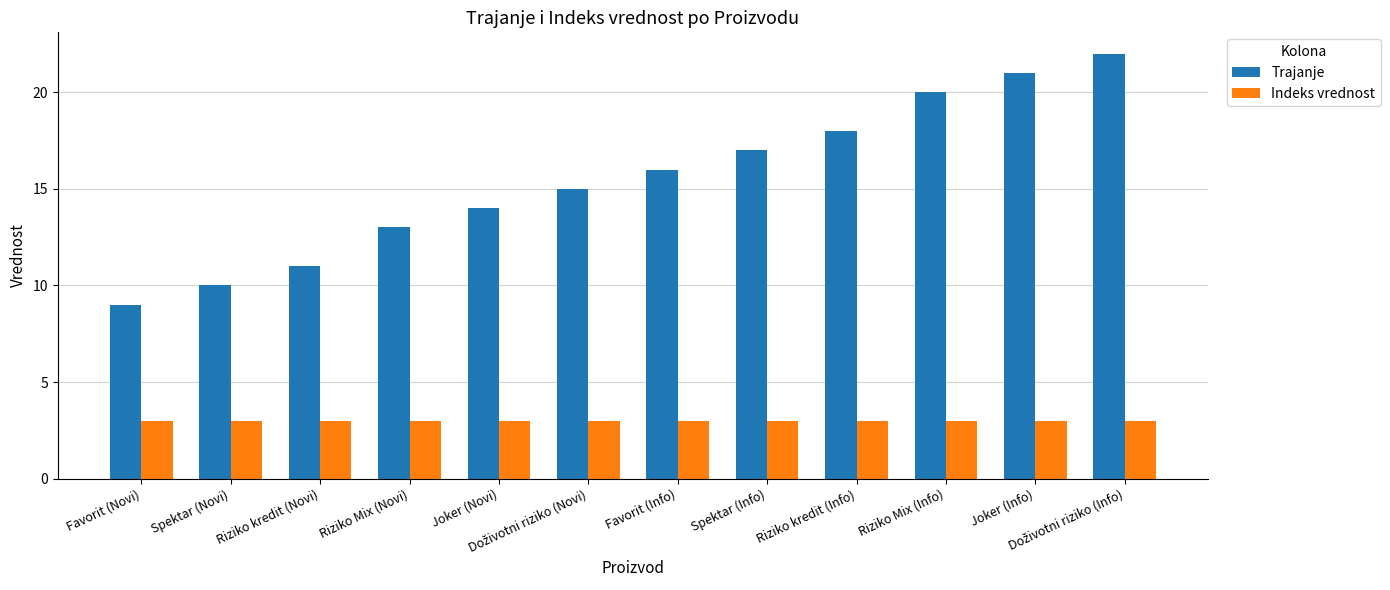

Rank the series by their average value, from highest to lowest.

Trajanje, Indeks vrednost